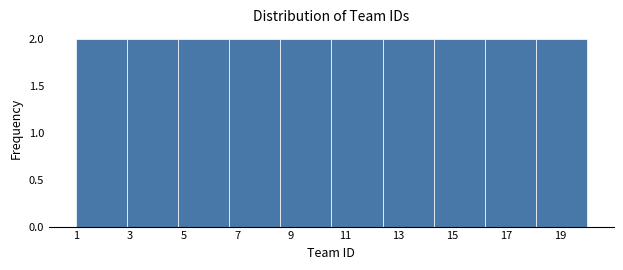

Reading left to right, list every bar in this chart as the range it spans on the x-axis followed by its height. Neither the bar edges nor the heights are printed on the chart, so give them approximately, as read against the axes.

1.0 to 2.9: 2
2.9 to 4.8: 2
4.8 to 6.7: 2
6.7 to 8.6: 2
8.6 to 10.5: 2
10.5 to 12.4: 2
12.4 to 14.3: 2
14.3 to 16.2: 2
16.2 to 18.1: 2
18.1 to 20.0: 2